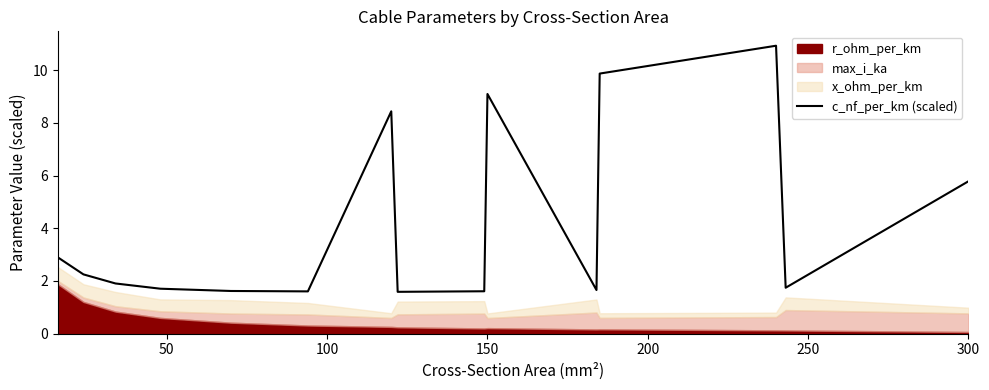

Is it true that c_nf_per_km (scaled) equals 4.7 at 150?

False